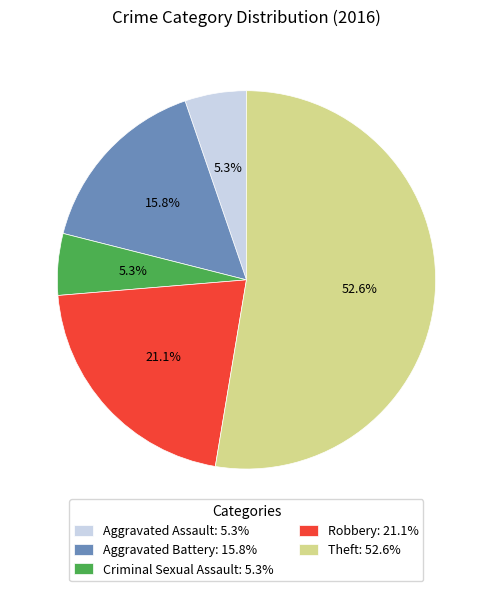

Is there any slice that represents more than half of the pie?

Yes